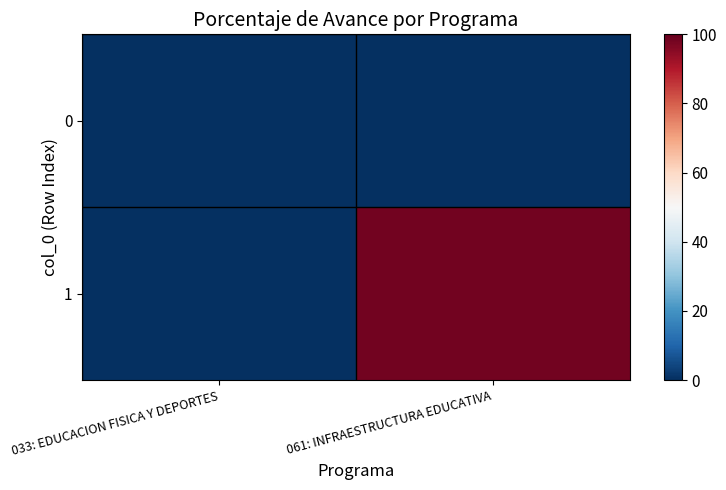

At which category is the sum across all series the highest?

061: INFRAESTRUCTURA EDUCATIVA